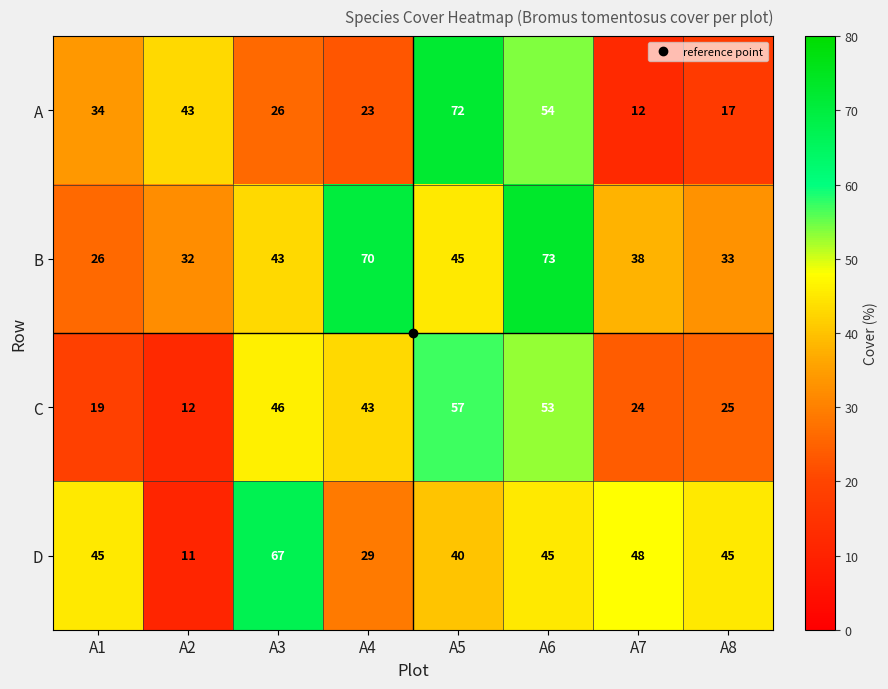

What value does the C series have at A6?

53